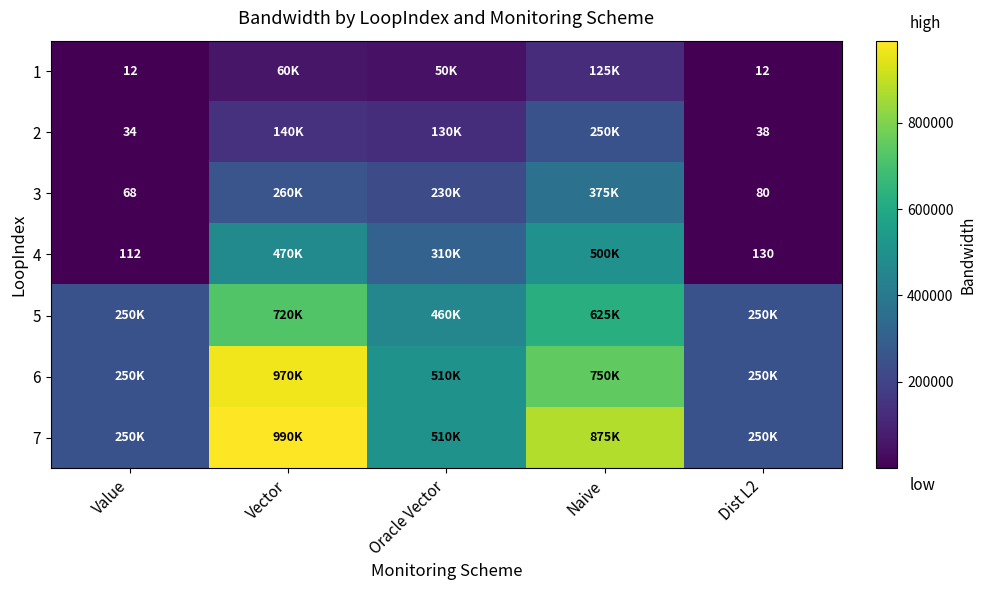

True or false: 1 has a value of 6 at Dist L2.

False